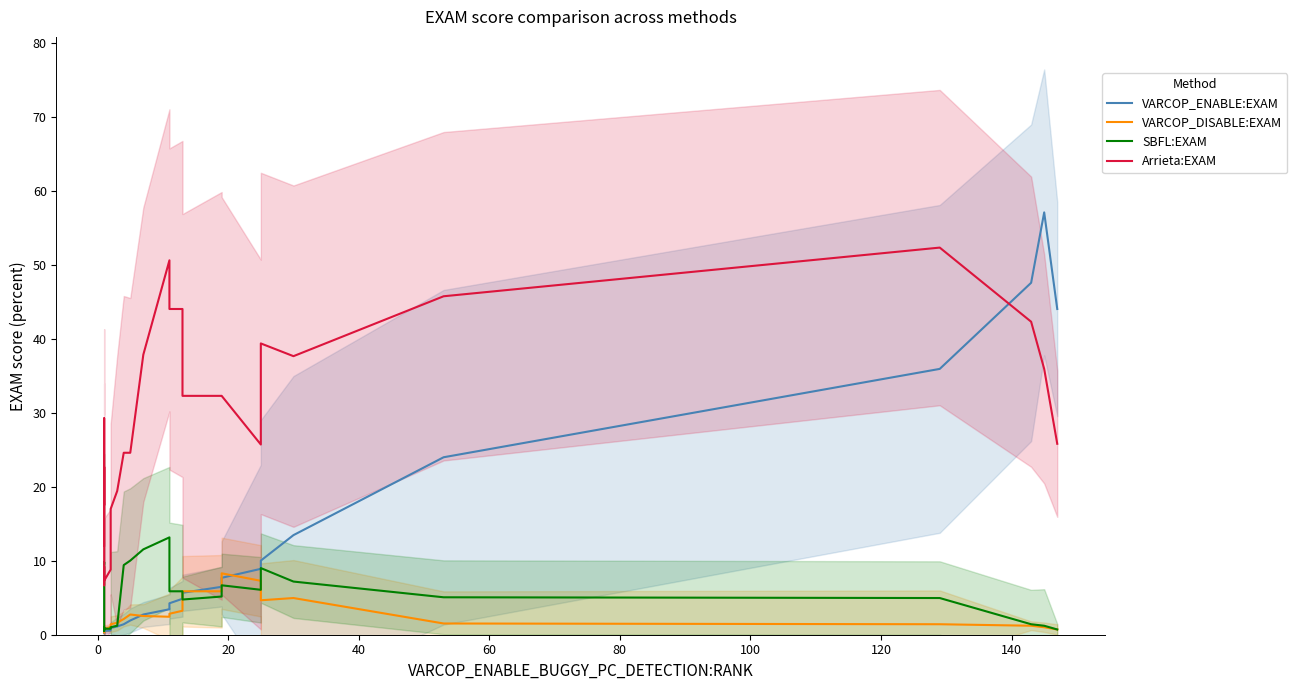

Which series has the widest spread of values?

VARCOP_ENABLE:EXAM